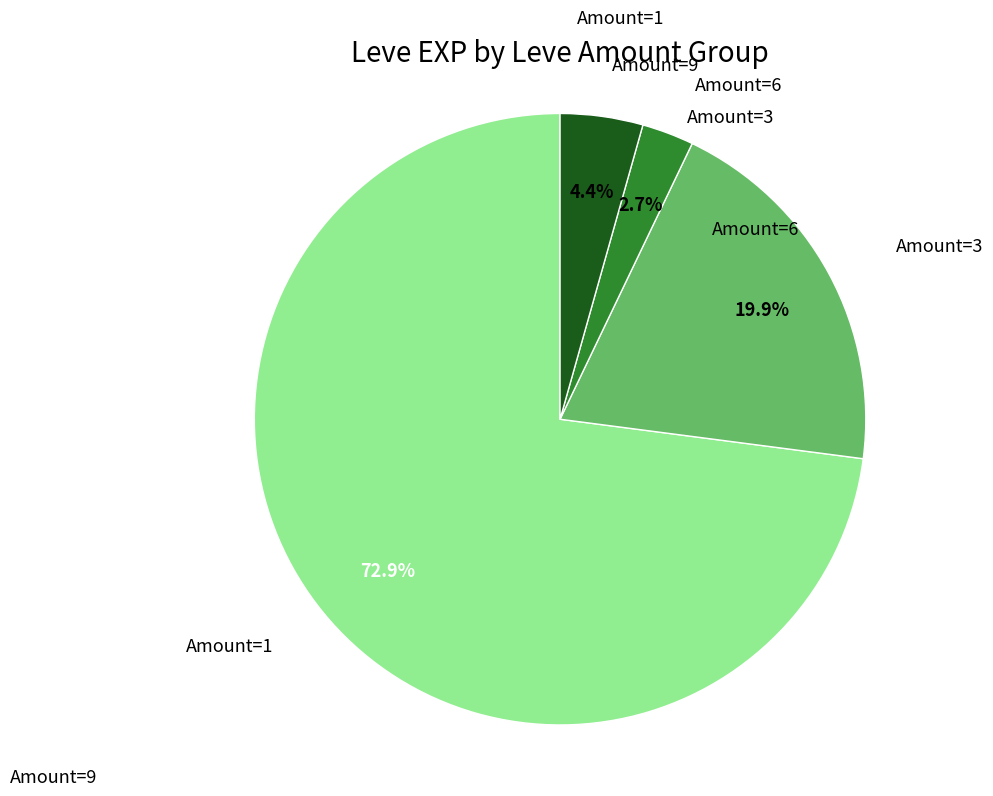

Count the number of slices in the pie.

4